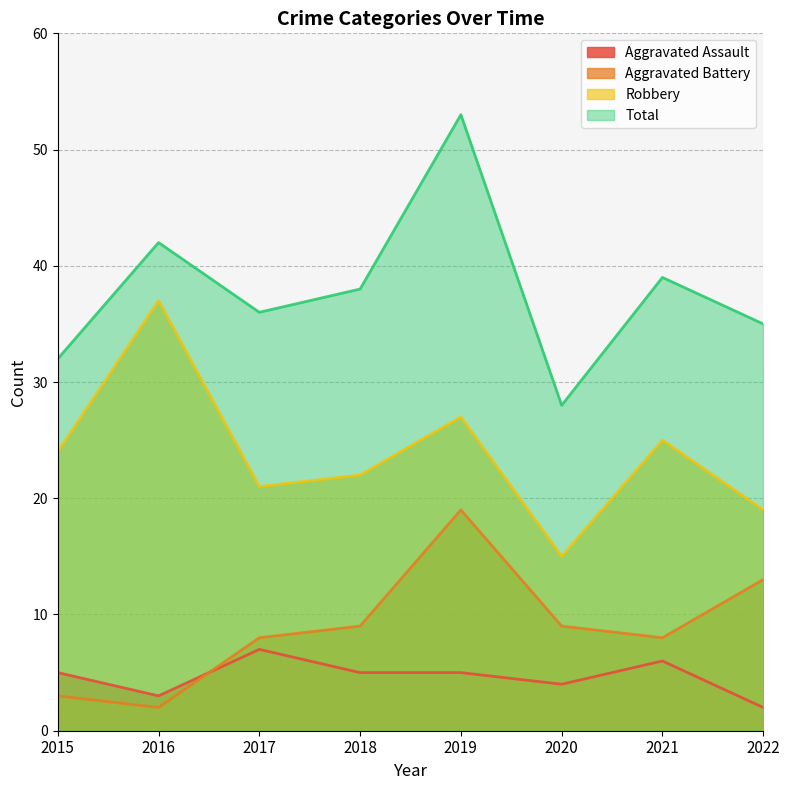

True or false: Total has a value of 36 at 2017.

True